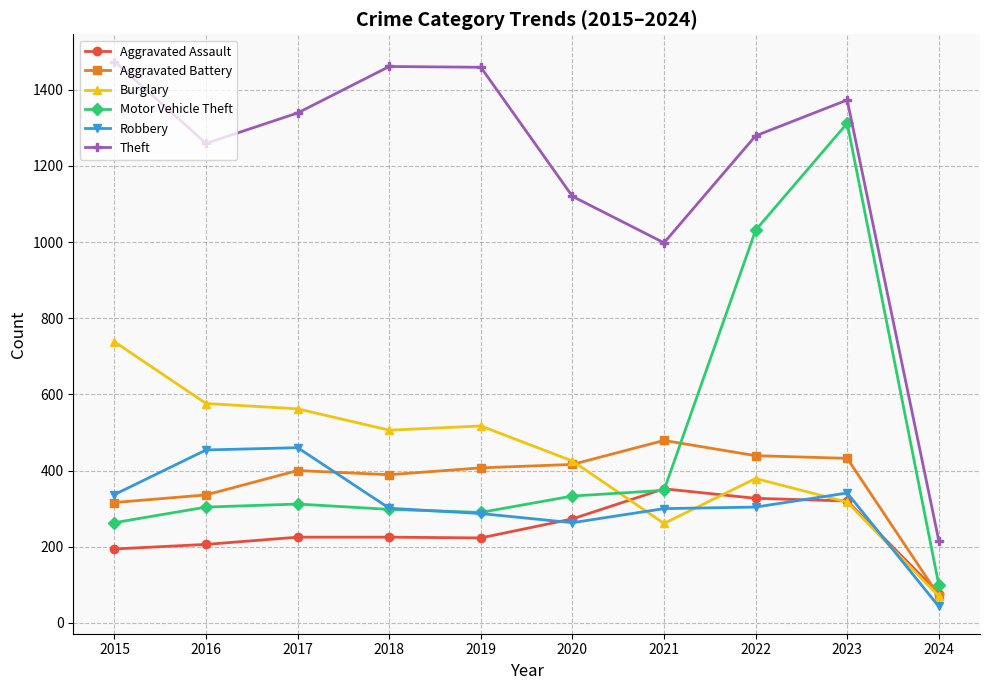

What is the value of the Aggravated Battery point at the 8th from the left?

439